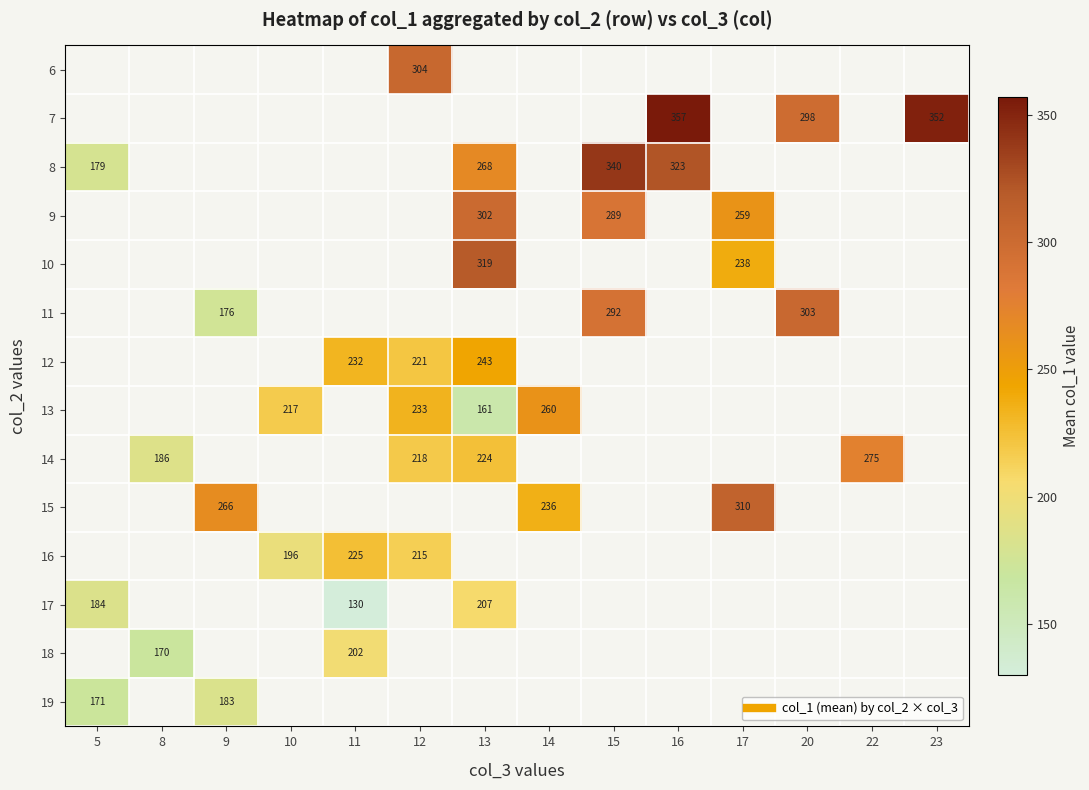

Count the number of categories in the chart.

14